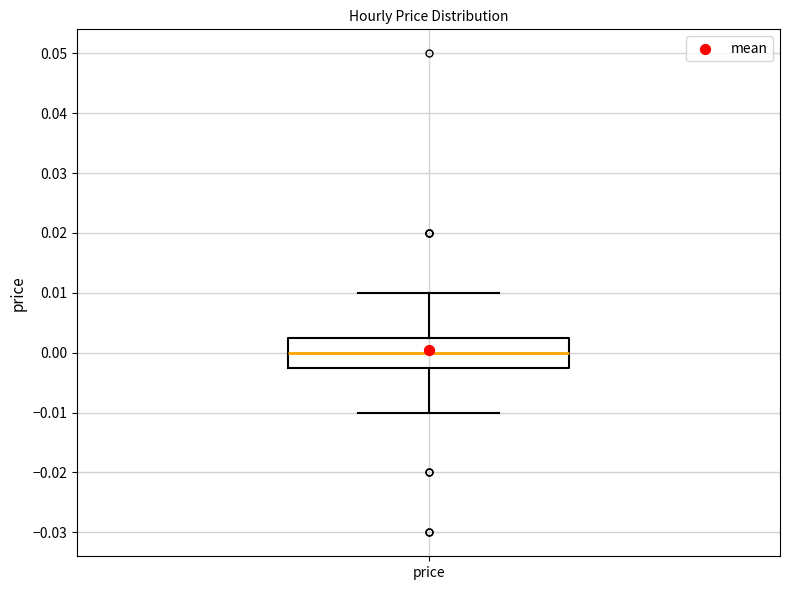

Transcribe this box plot: give where the median line is, the range the box spans, and where the two whiskers end, as read against the y-axis. The values are not printed on the chart, so give them approximately, as read against the axis.

median 0.000, box -0.002 to 0.003, whiskers -0.010 to 0.010